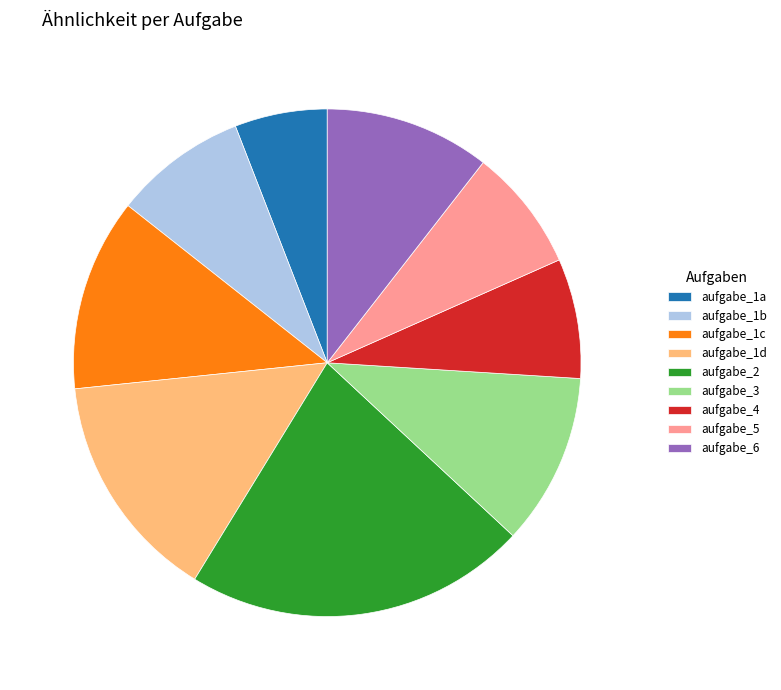

Which slice is the smallest?

aufgabe_1a